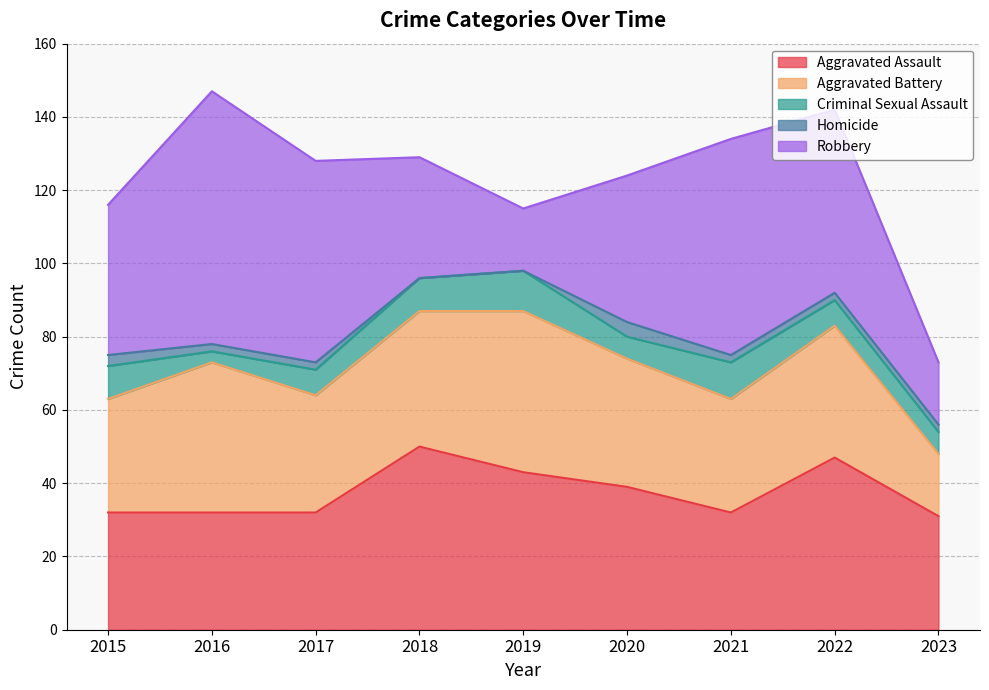

How many interior local valleys does the Robbery series have?

1